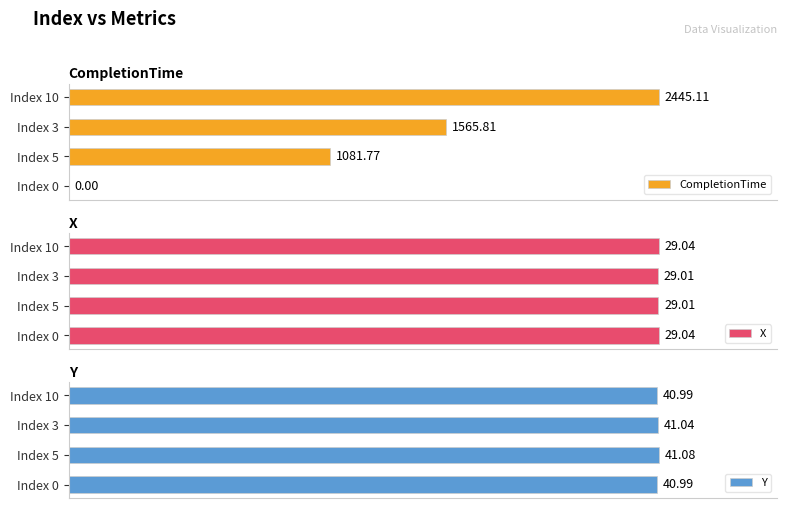

How many distinct data groups are displayed?

3